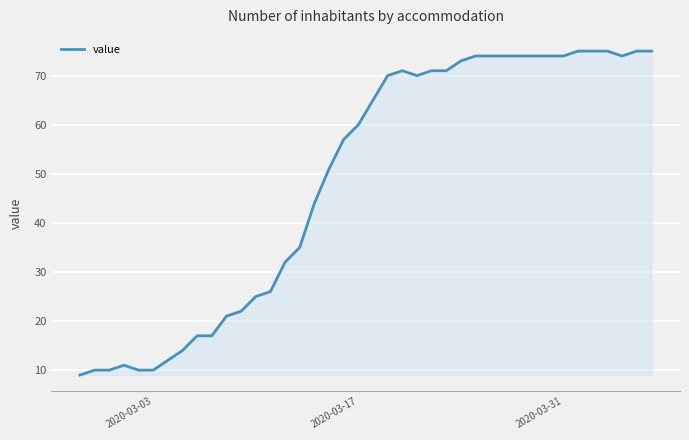

What is the maximum value shown in the chart?

75